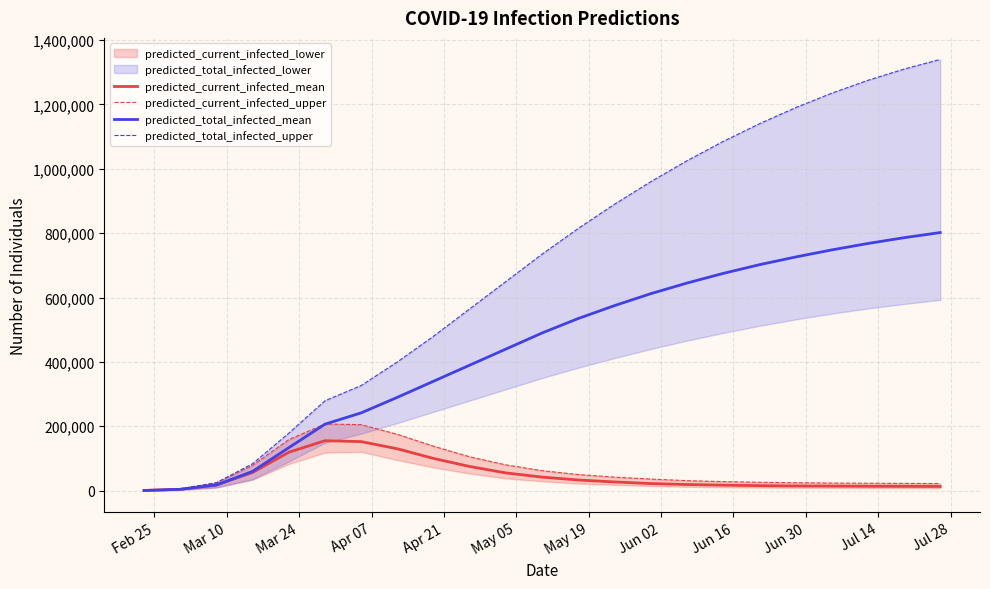

The predicted_total_infected_mean series shows 804 at Feb 25. True or false?

False